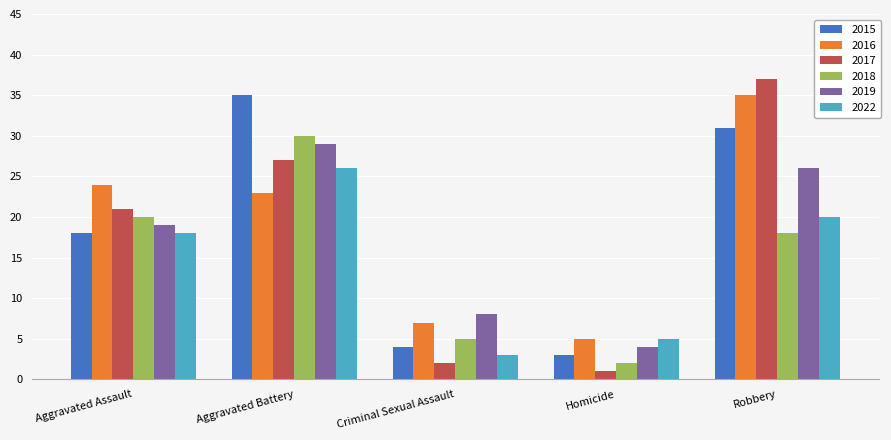

Between Aggravated Assault and Robbery, which series saw the biggest shift?

2017